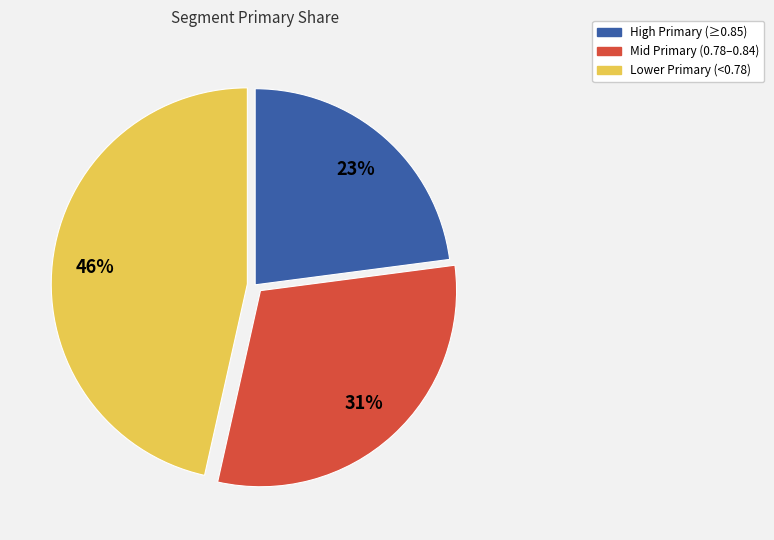

Which category has the smallest portion of the pie?

High Primary (≥0.85)